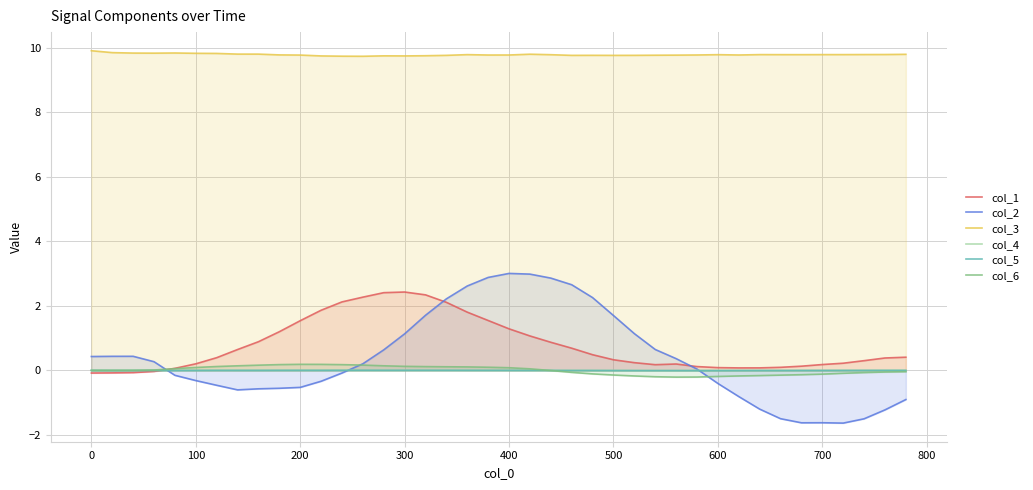

List the series in order of their peak value, lowest first.

col_4, col_5, col_6, col_1, col_2, col_3